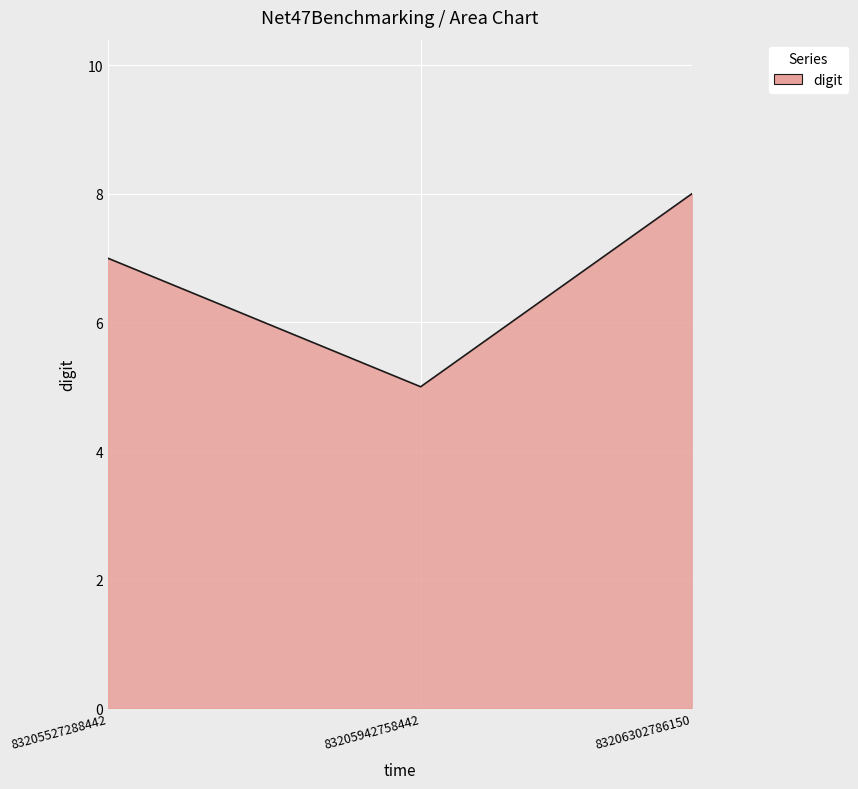

How many values are between 5 and 8?

3